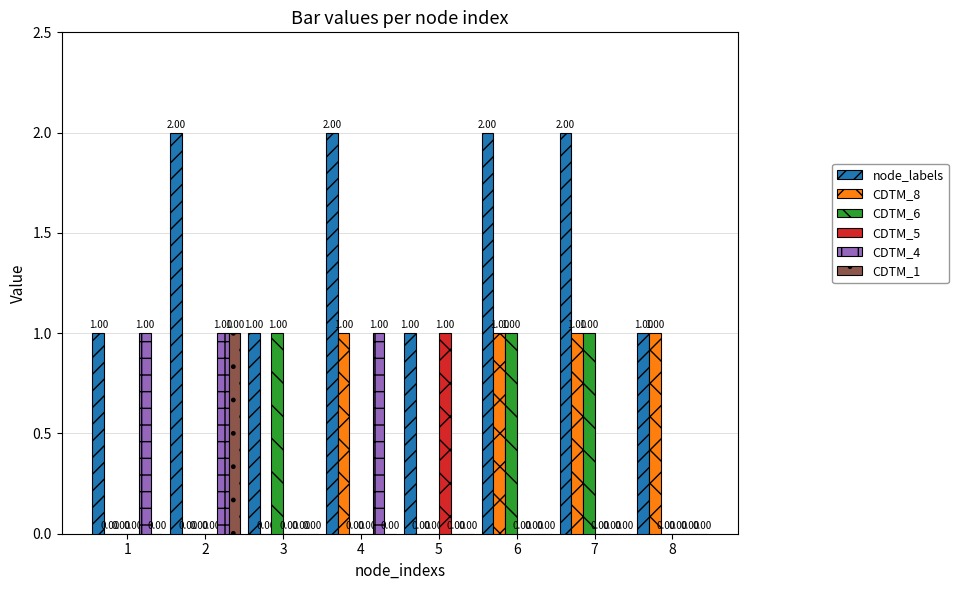

What is the sum of all CDTM_6 values?

3